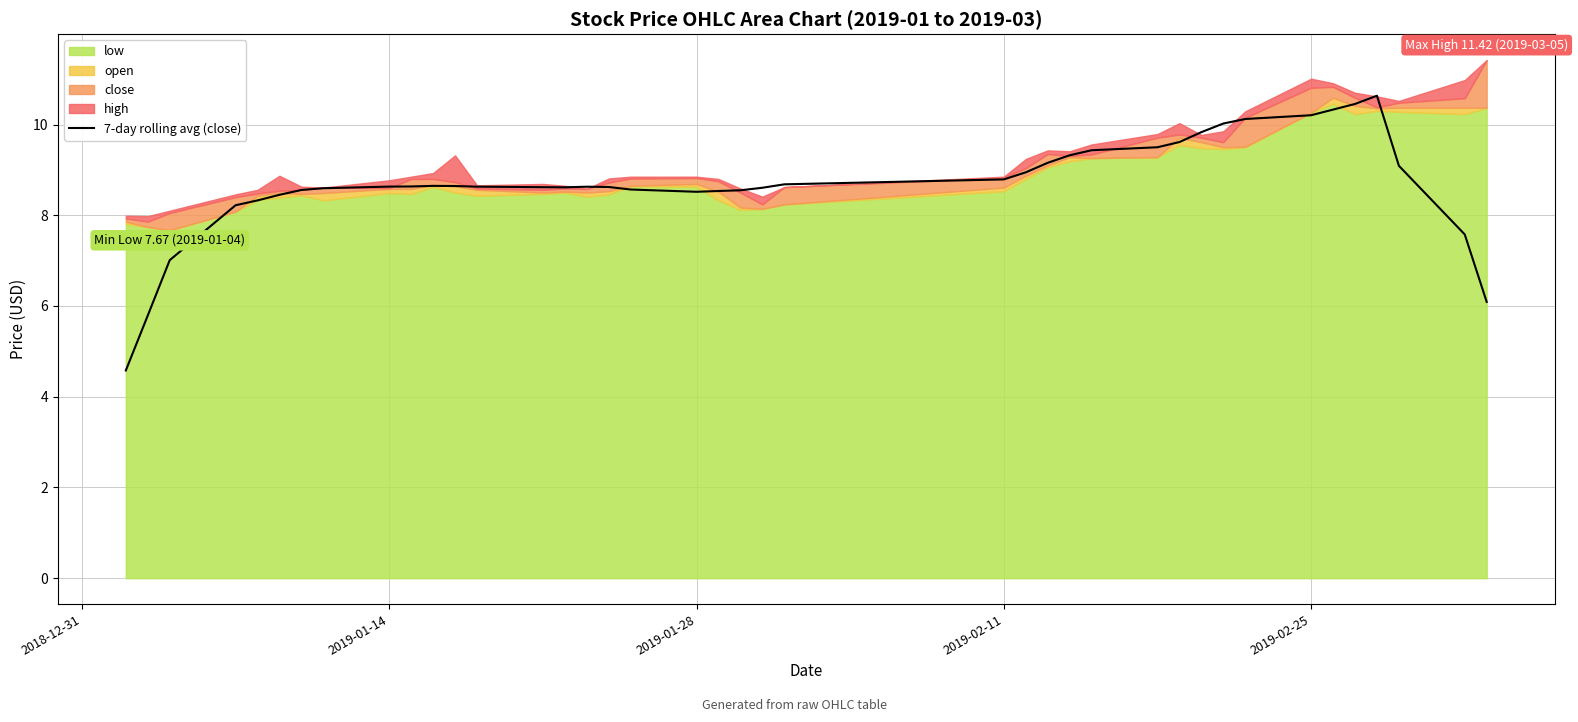

What is the minimum value for 7-day rolling avg (close)?

4.6